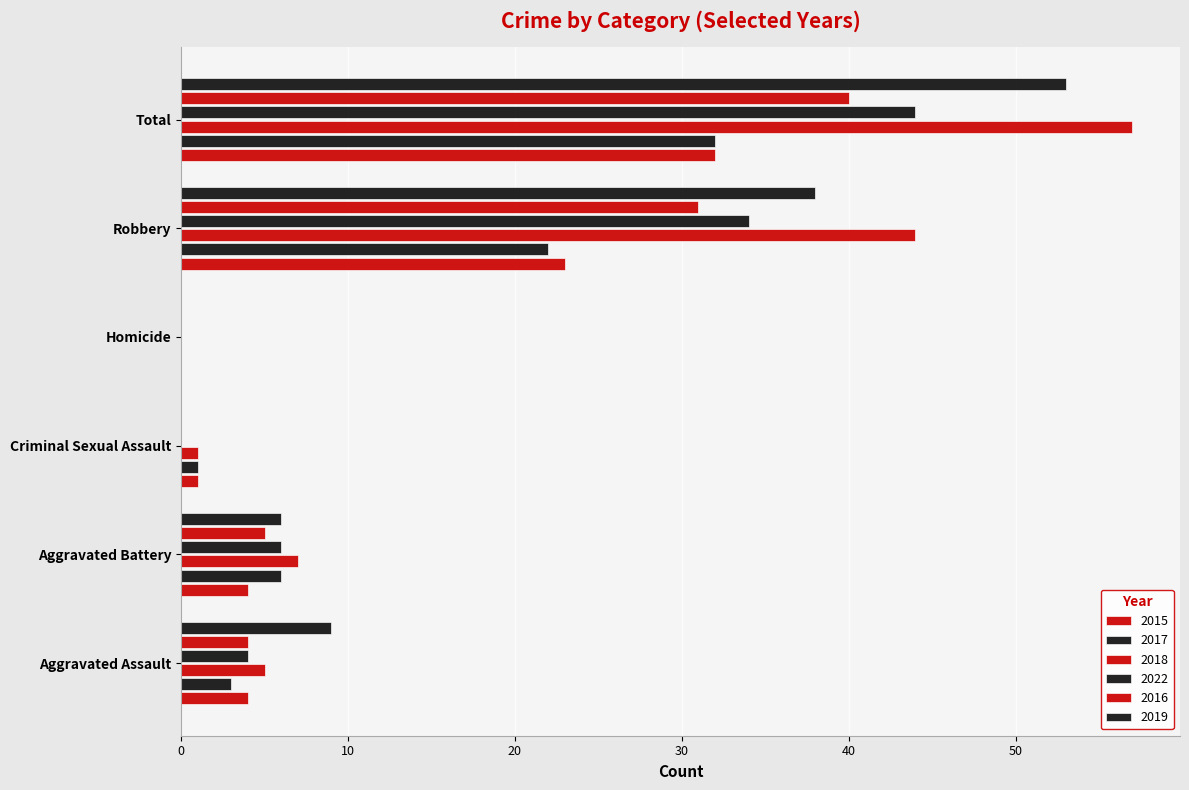

The 2015 series shows 1 at Aggravated Battery. True or false?

False